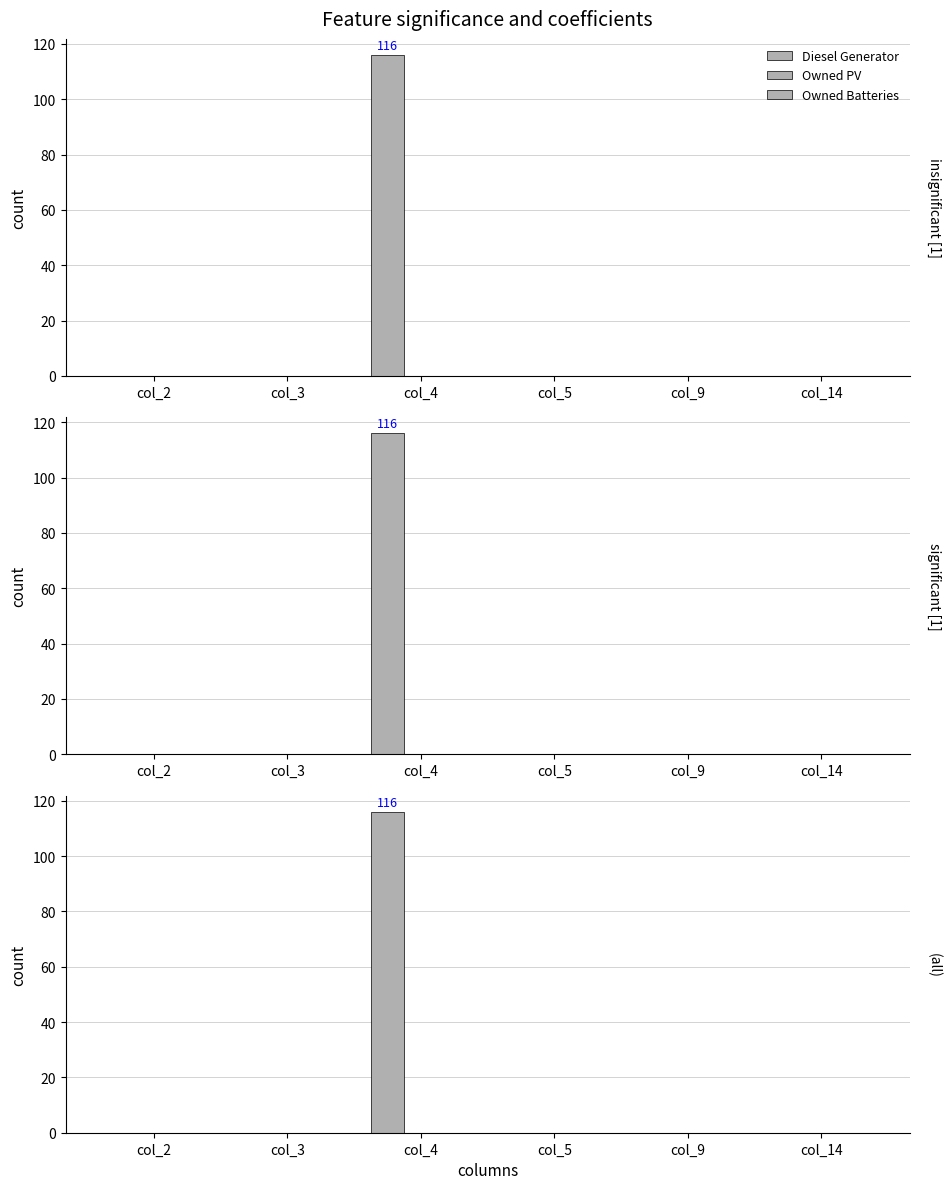

What is the value of the Diesel Generator bar at the 3rd from the left?

116